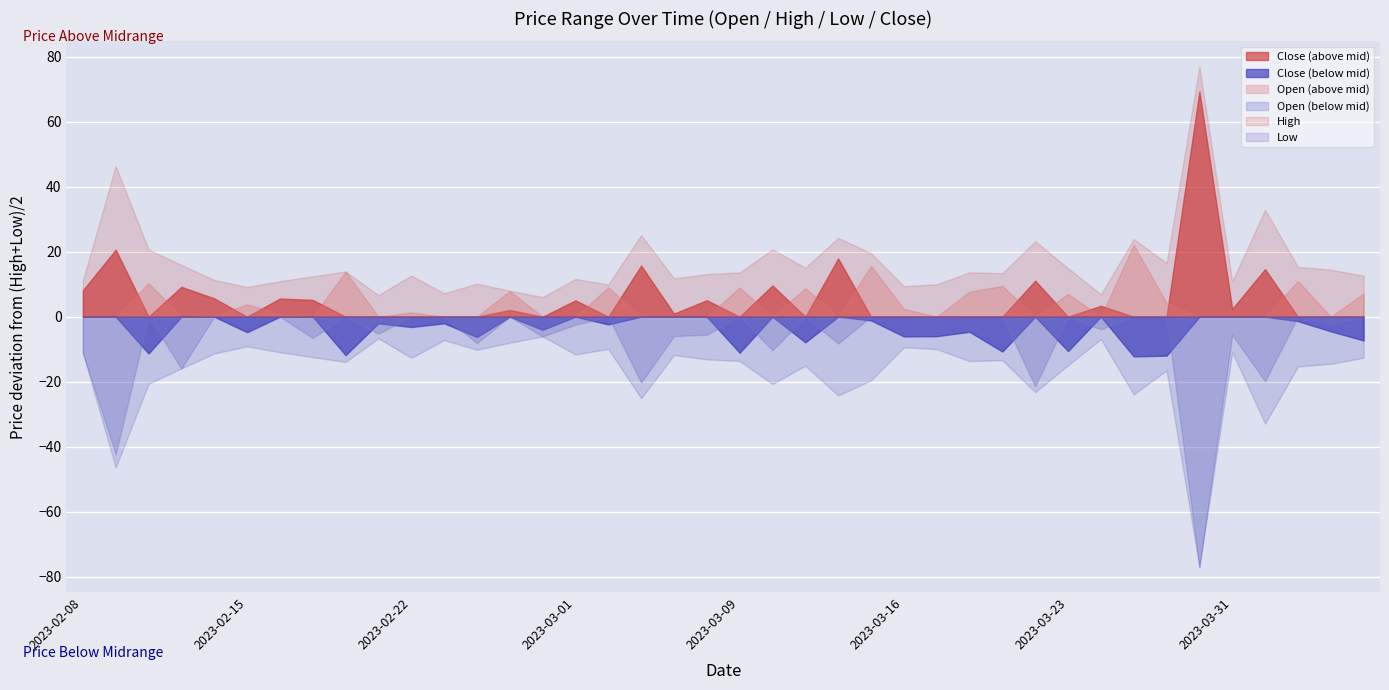

What is the total value across all series at 2023-02-15?

-1.0